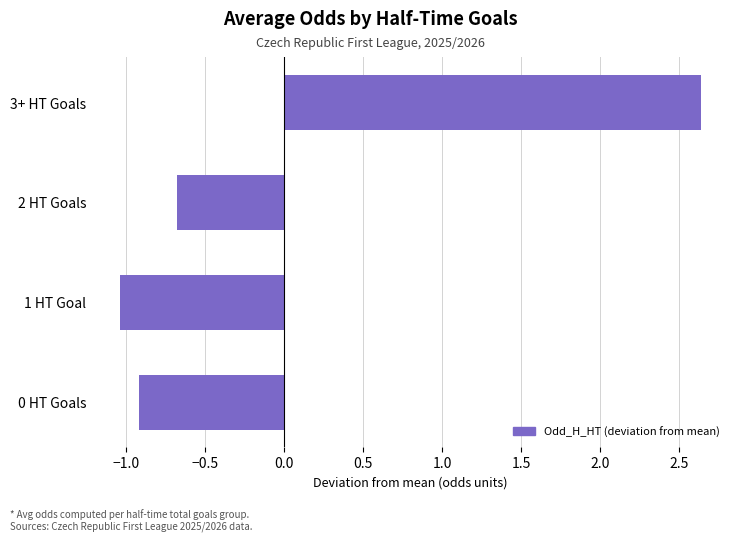

True or false: the data shows -1.0 at 1 HT Goal.

True